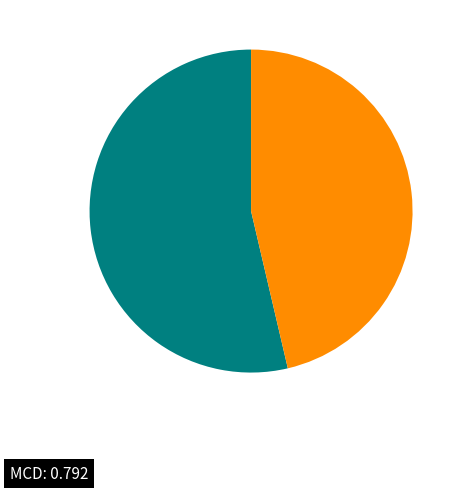

Is there any slice that represents more than half of the pie?

Yes